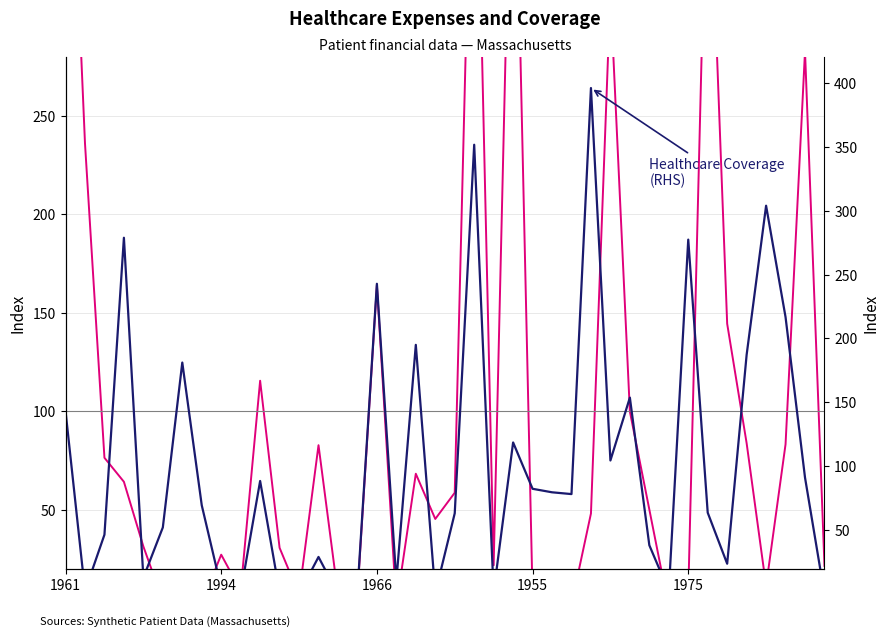

How many intersections are there between Healthcare Coverage
(RHS) and Healthcare Expenses
(LHS)?

16